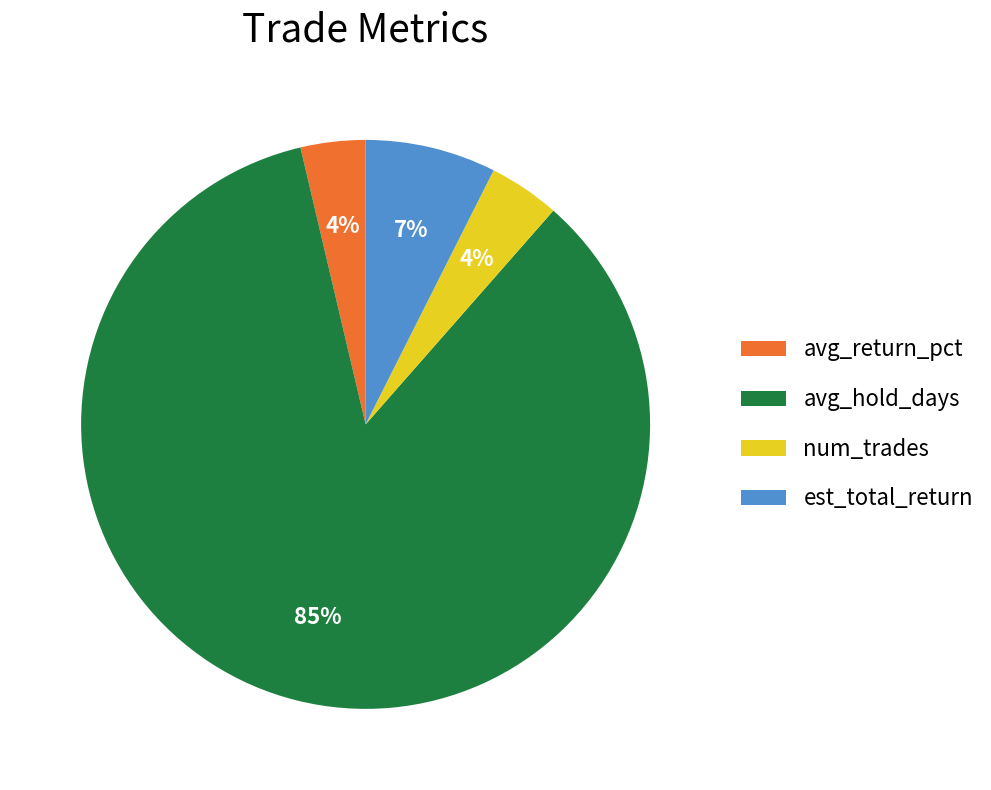

Do num_trades and avg_return_pct together represent more than half of the pie?

No